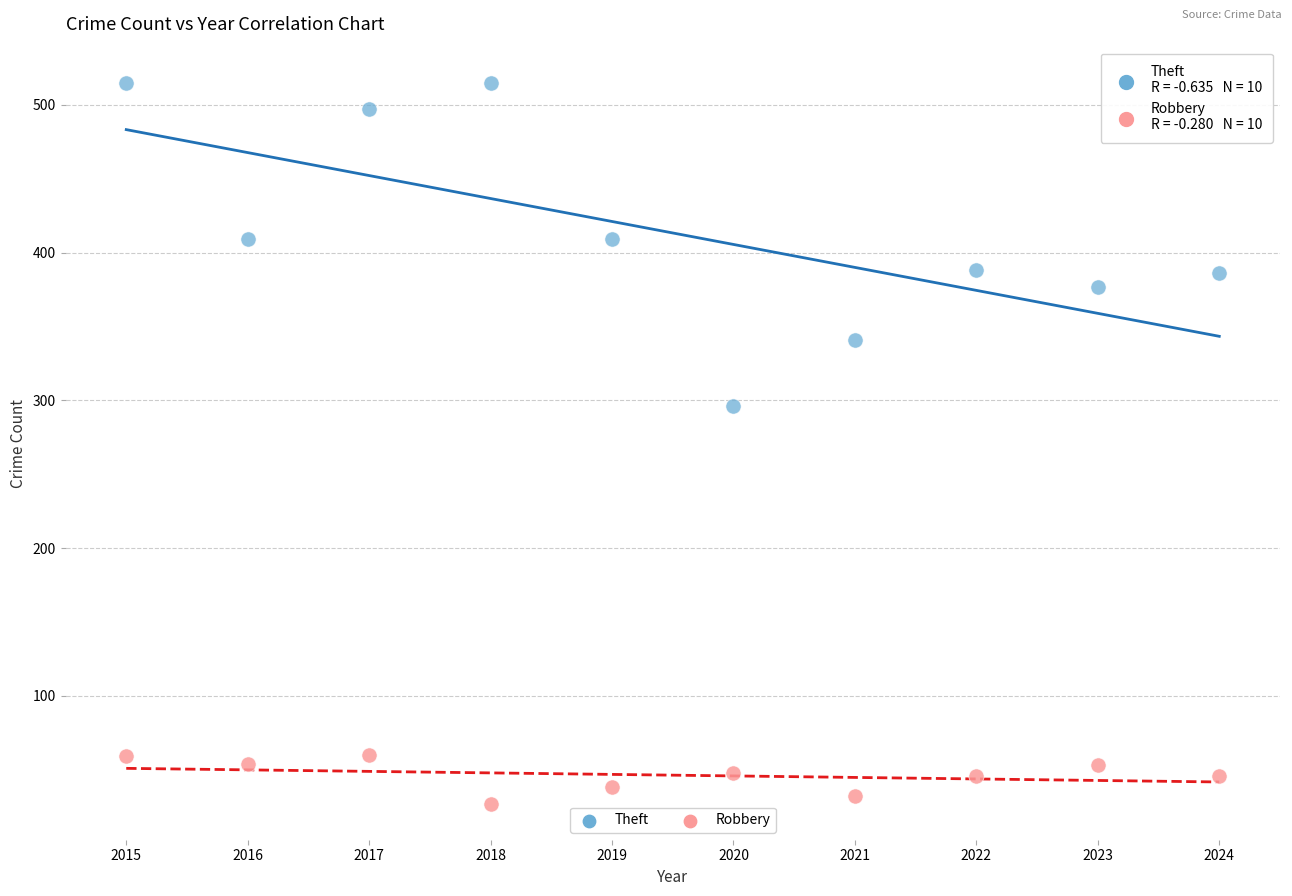

Across all series, what Y value is closest to 271?

296